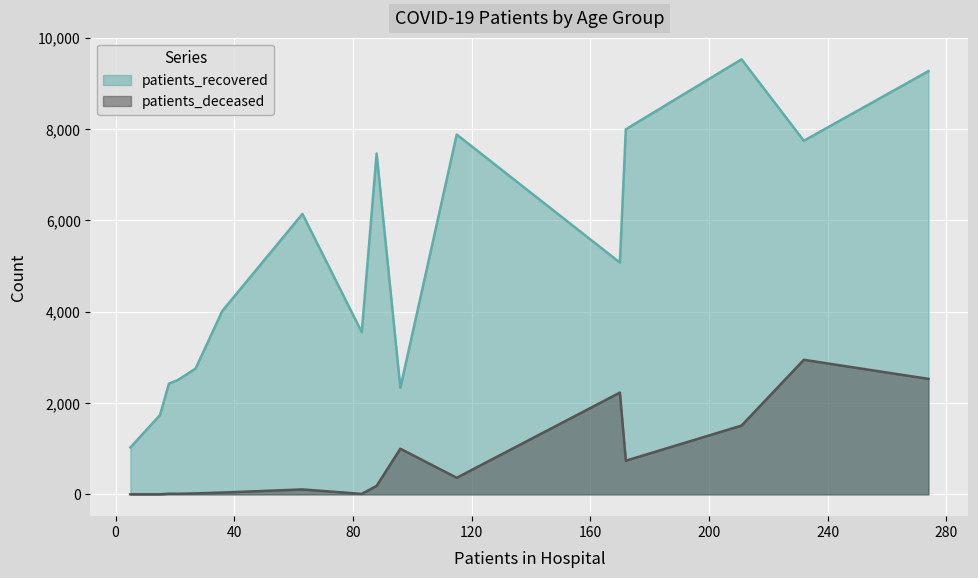

Is it true that patients_recovered equals 262 at 20 - 24?

False